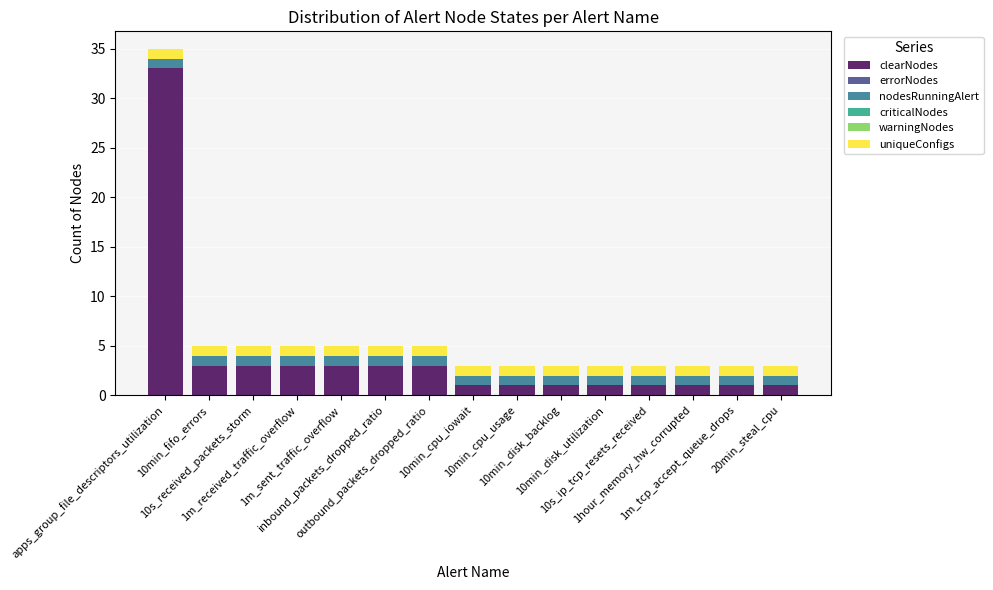

What is the highest value of the clearNodes series?

33